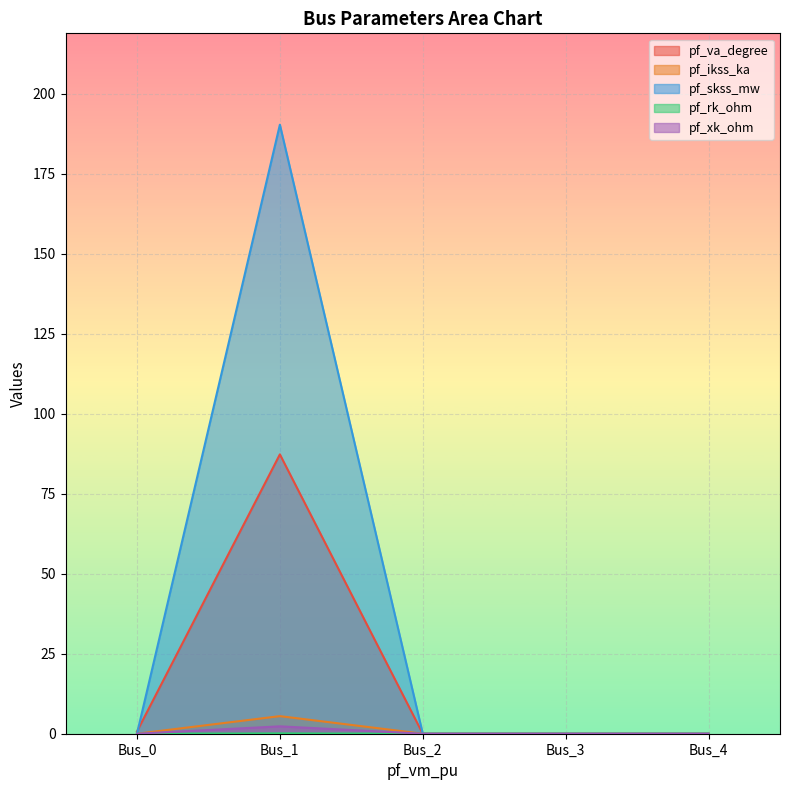

At which category is the sum across all series the highest?

Bus_1